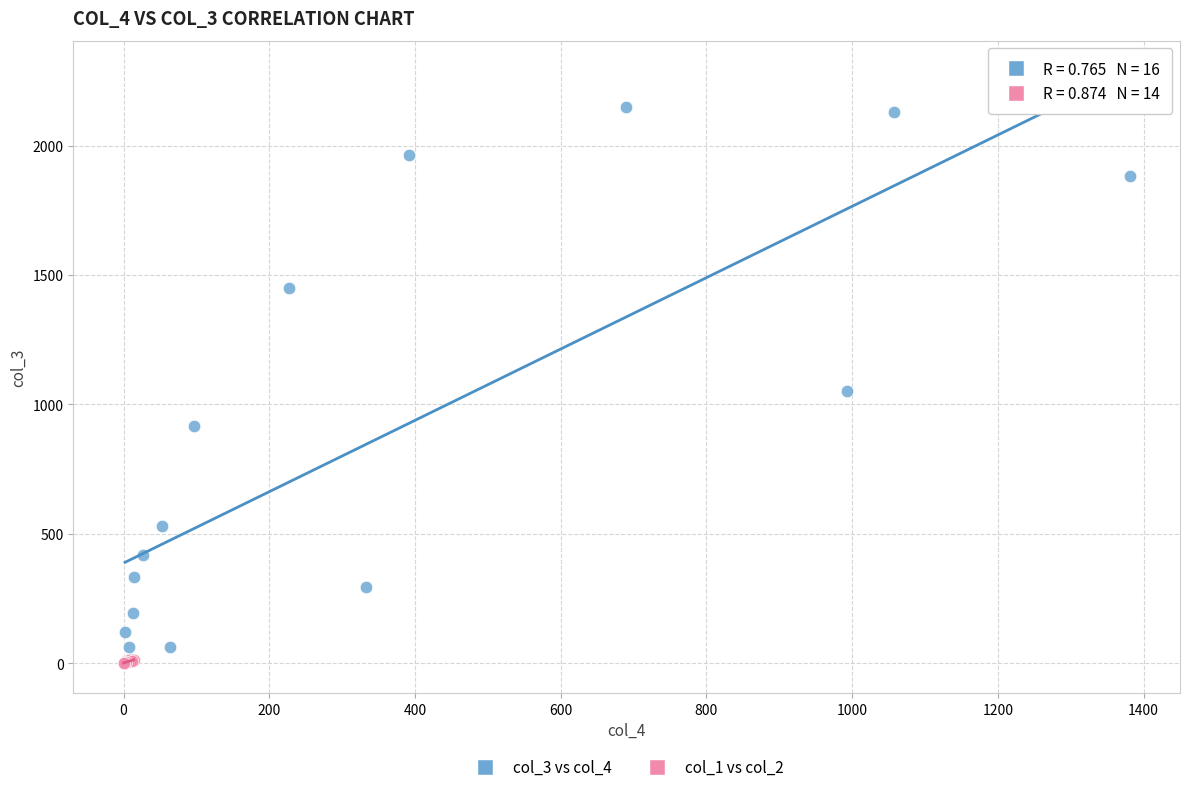

Which series has the largest Y range (max minus min)?

col_3 vs col_4